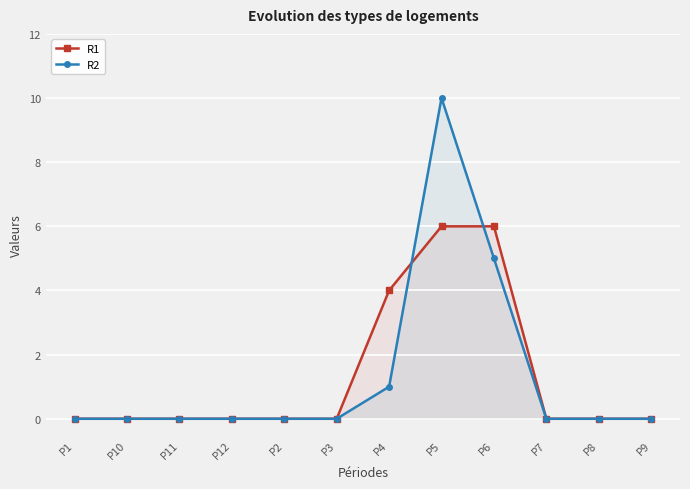

Which series has the widest spread of values?

R2